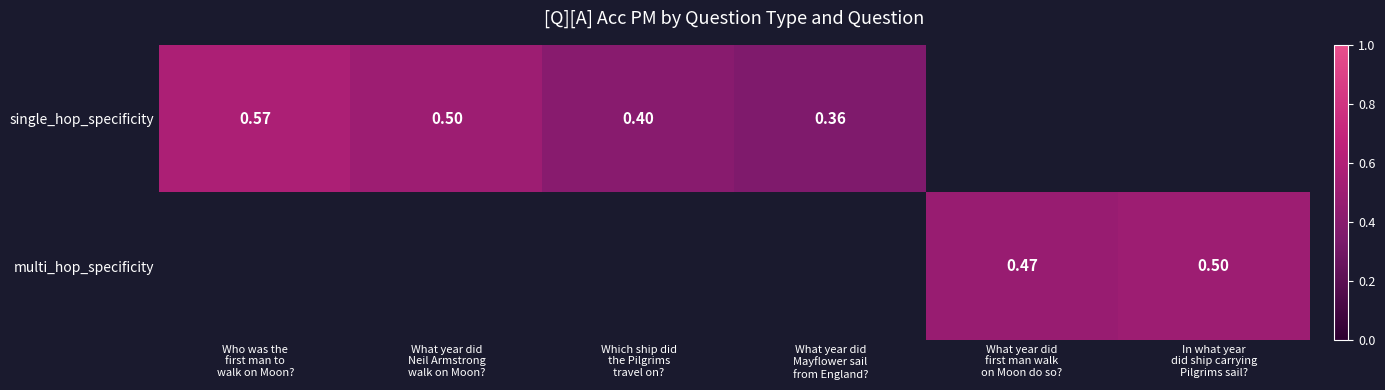

The multi_hop_specificity series shows 0.5 at What year did first man walk on Moon do so?. True or false?

True